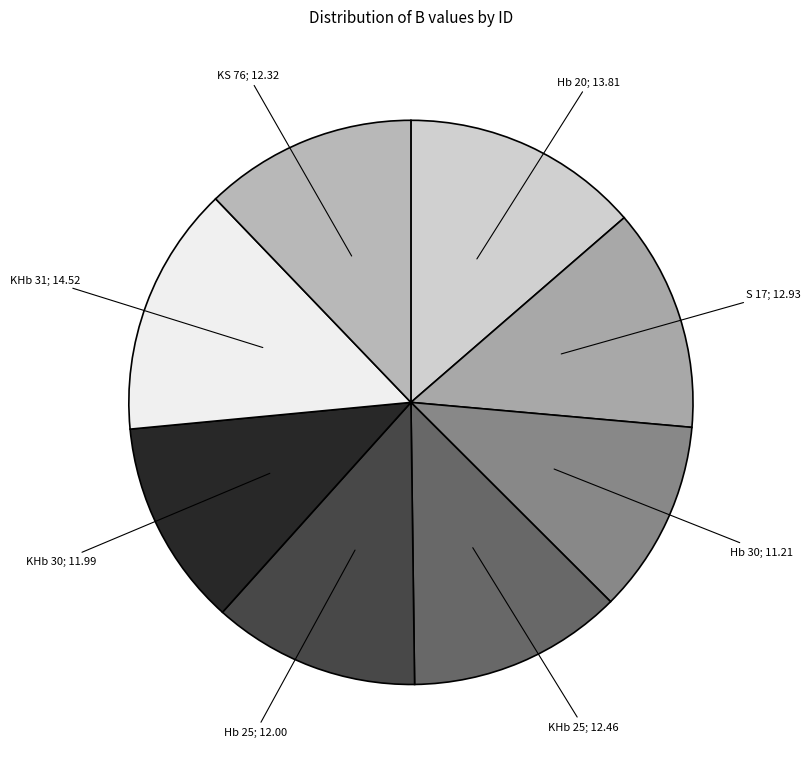

How many slices are in this pie chart?

8